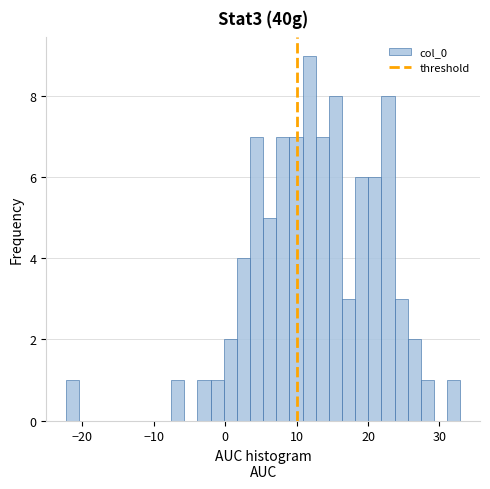

Read against the x-axis, roughly where is the centre of the tallest bar?

12